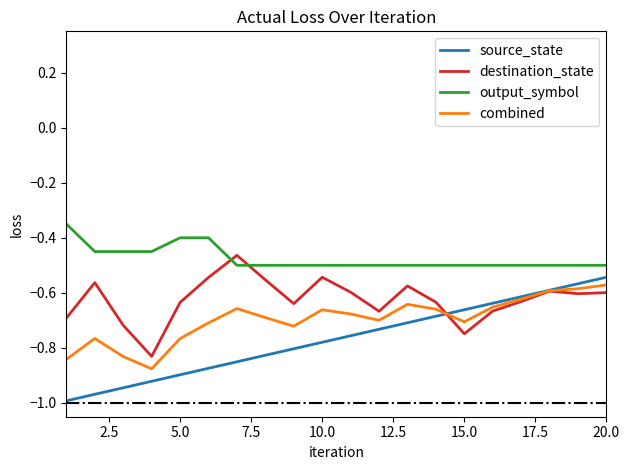

Which series has the widest spread of values?

source_state